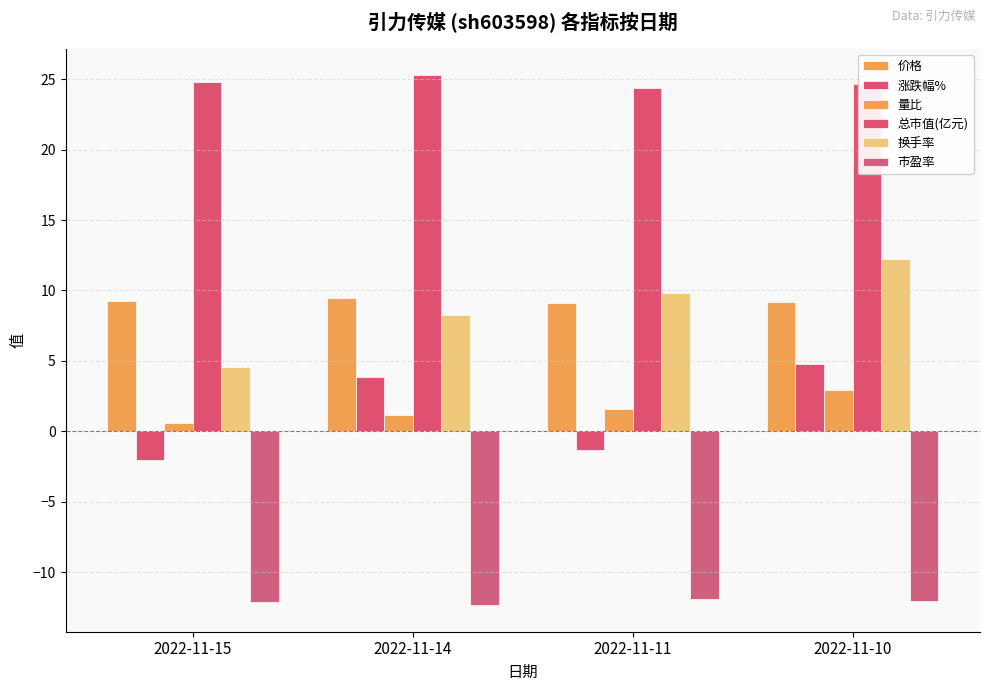

What is the smallest value displayed?

-12.4